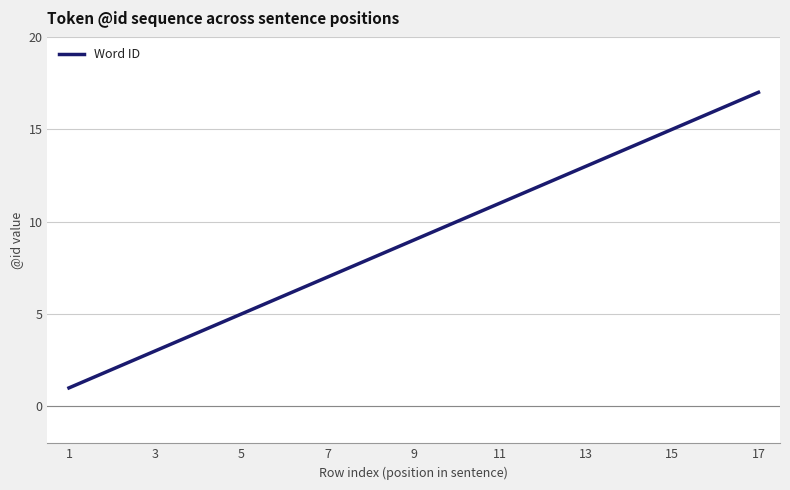

What is the maximum value shown in the chart?

17